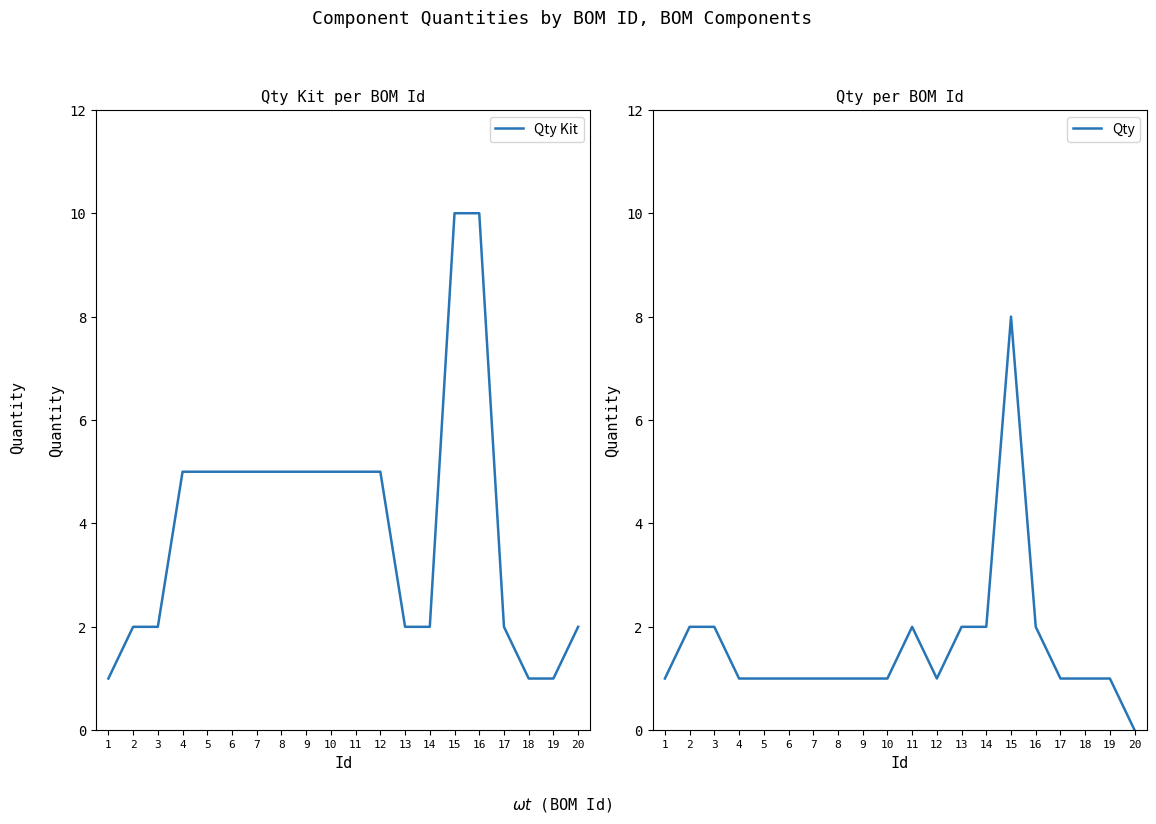

Reading left to right, extract all data points from this chart.

Qty Kit: 1	2	2	5	5	5	5	5	5	5	5	5	2	2	10	10	2	1	1	2
Qty: 1	2	2	1	1	1	1	1	1	1	2	1	2	2	8	2	1	1	1	0